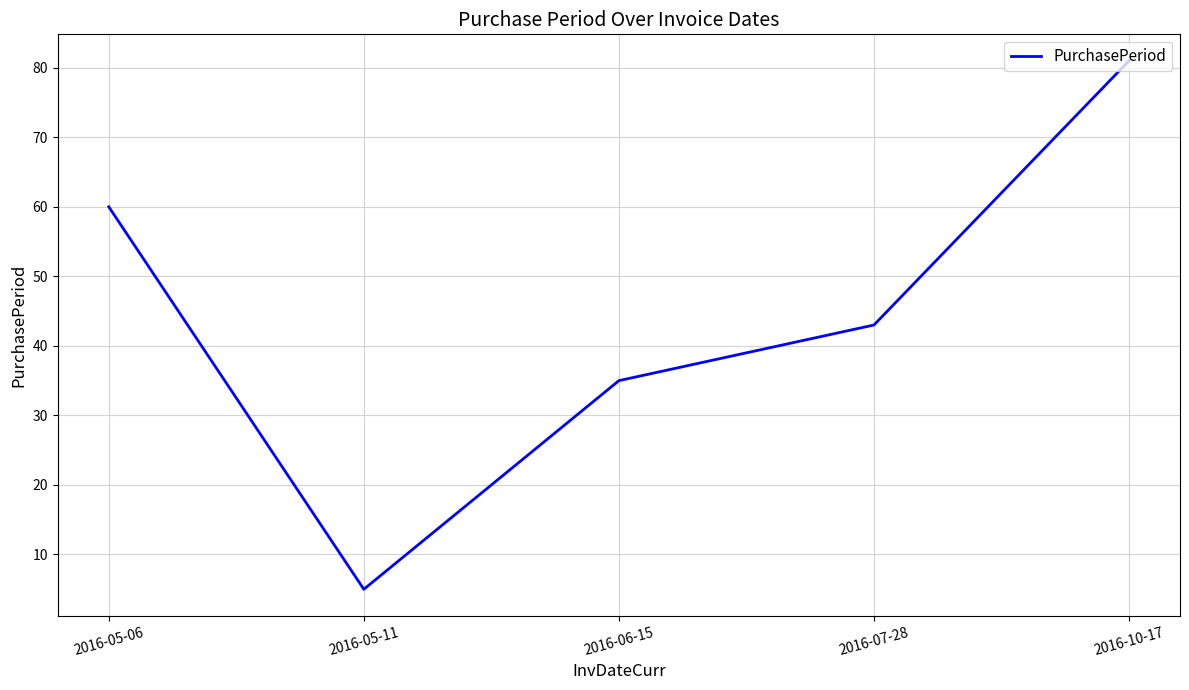

Count the number of data series in this chart.

1